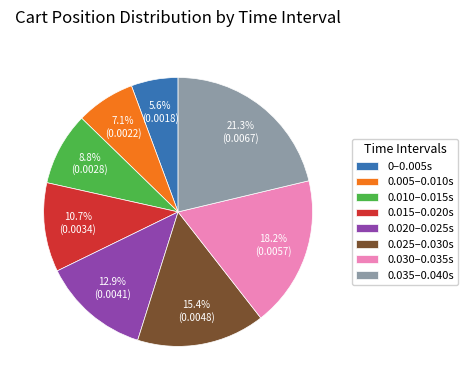

Between 0.005–0.010s and 0.020–0.025s, which is larger?

0.020–0.025s